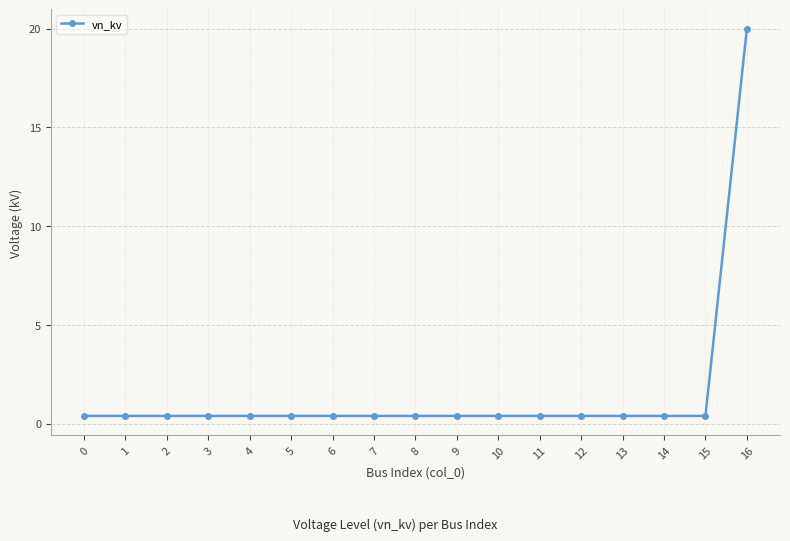

What is the difference between the maximum and second lowest values?

19.6